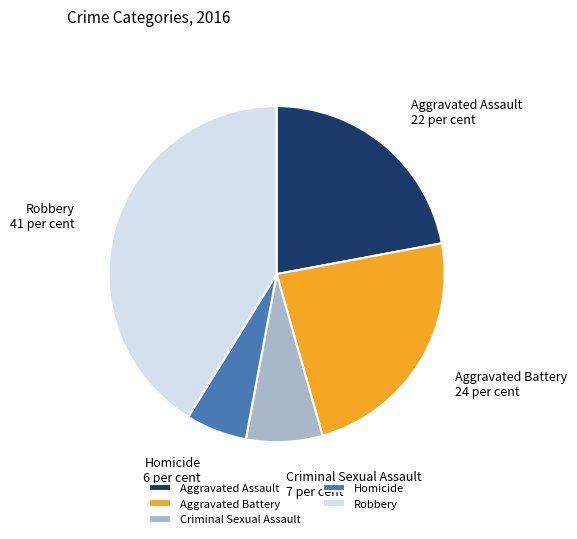

Which category has the smallest portion of the pie?

Homicide